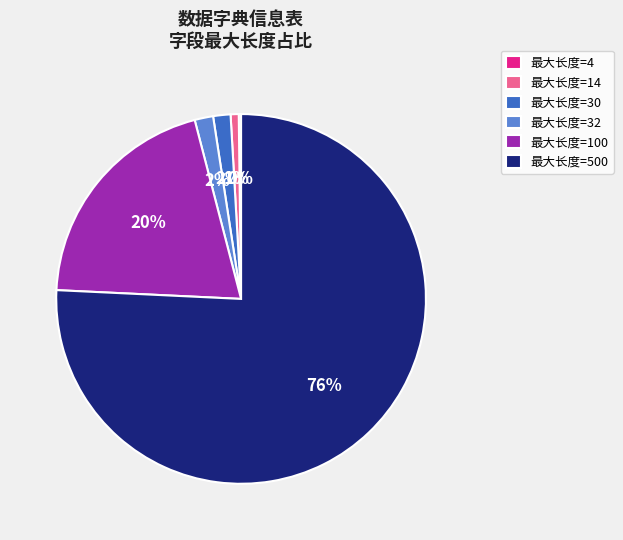

Combined, do 最大长度=32 and 最大长度=500 account for over 50%?

Yes